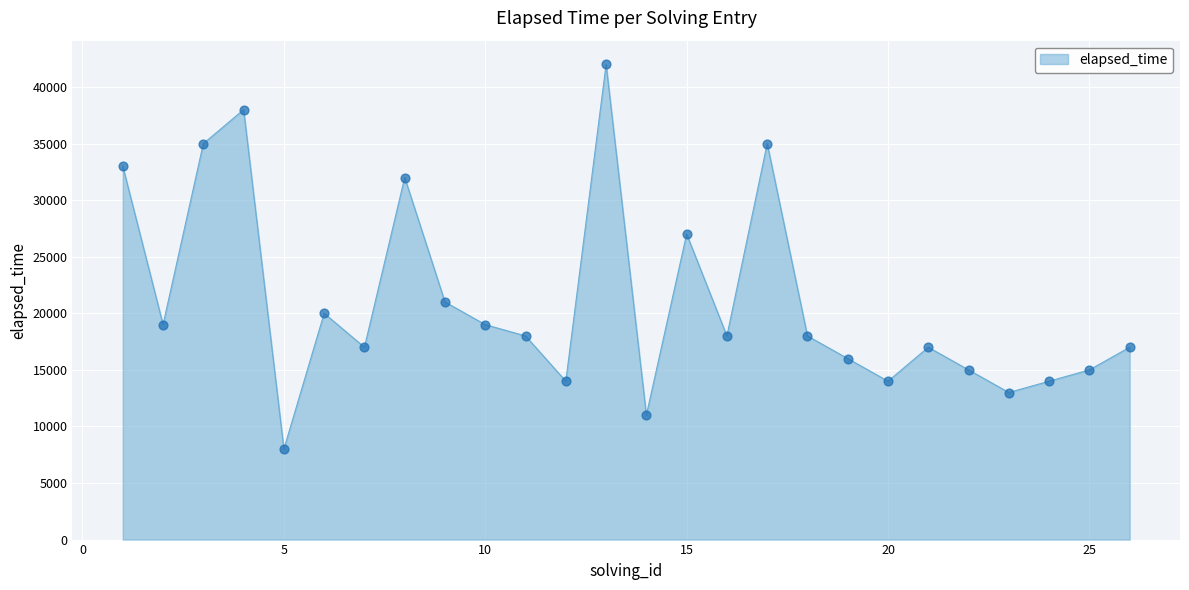

What is the maximum value shown in the chart?

42000